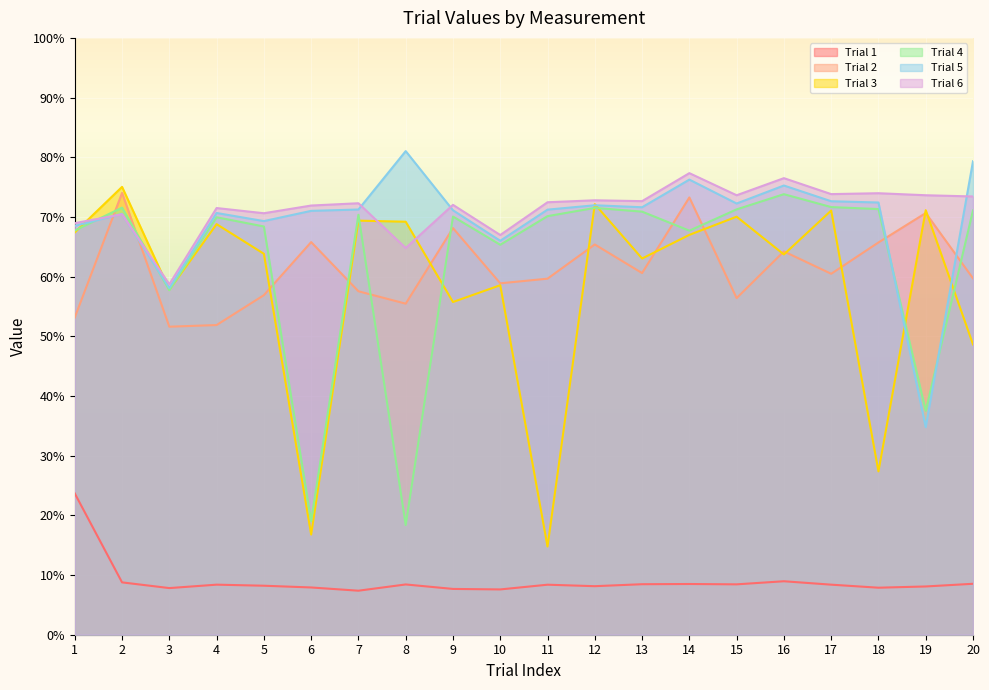

In Trial 5, how many points are lower than both neighbors (excluding endpoints)?

6